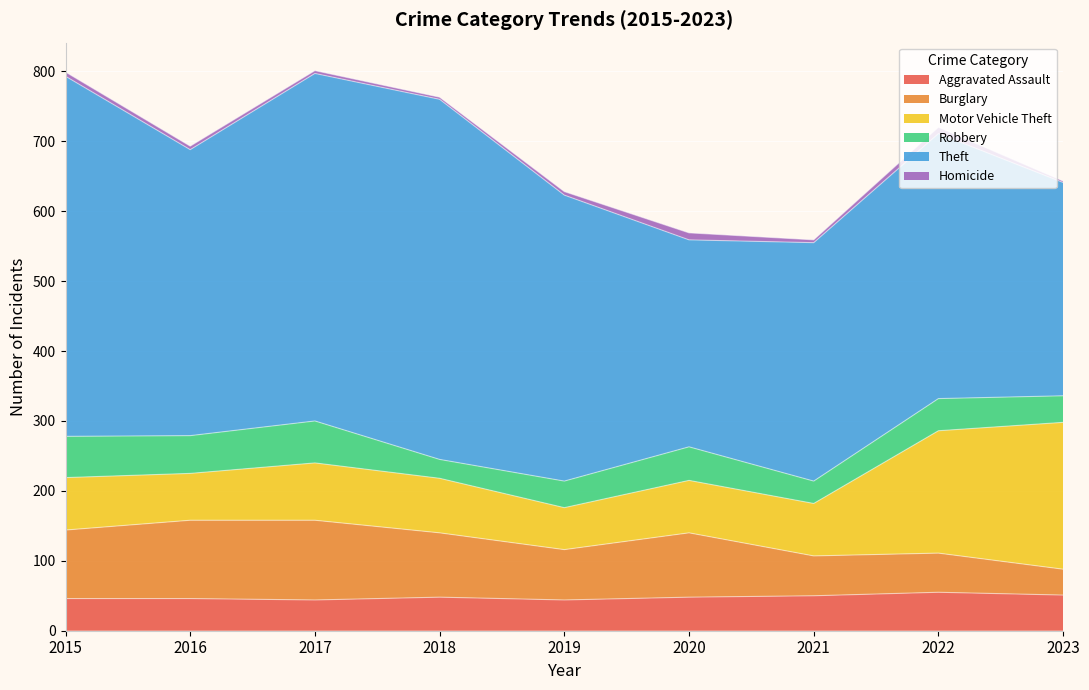

Reading left to right, extract all data points from this chart.

Aggravated Assault: 46	46	44	48	44	48	50	55	51
Burglary: 98	112	114	92	72	92	57	56	37
Motor Vehicle Theft: 75	67	82	78	60	75	75	175	210
Robbery: 59	54	60	27	38	48	32	46	38
Theft: 515	409	497	515	409	296	341	379	305
Homicide: 6	5	4	3	5	10	4	9	2